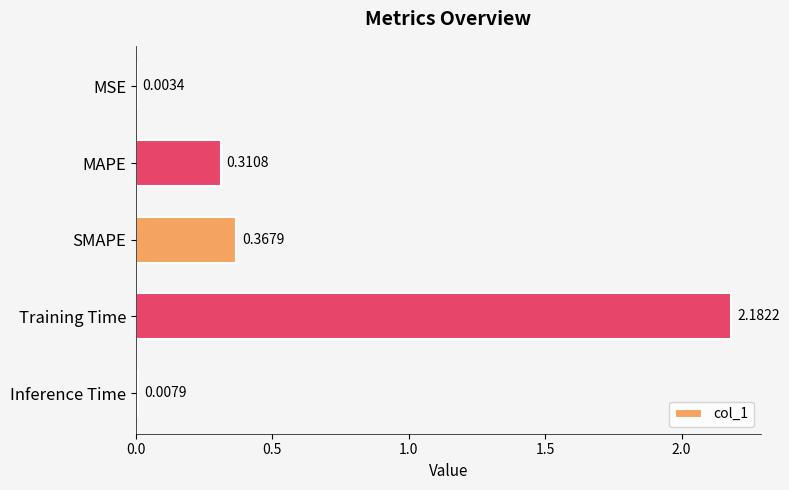

What is the sum of the values at MAPE and SMAPE?

0.7